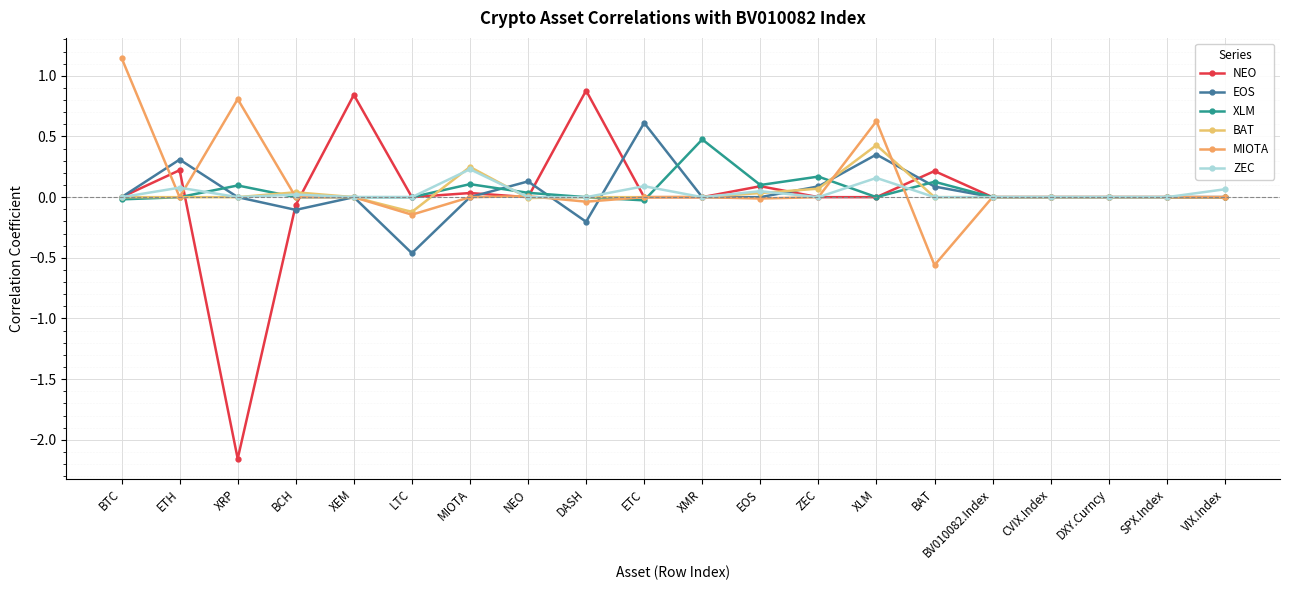

Between which two adjacent categories do MIOTA and BAT first intersect?

XRP and BCH